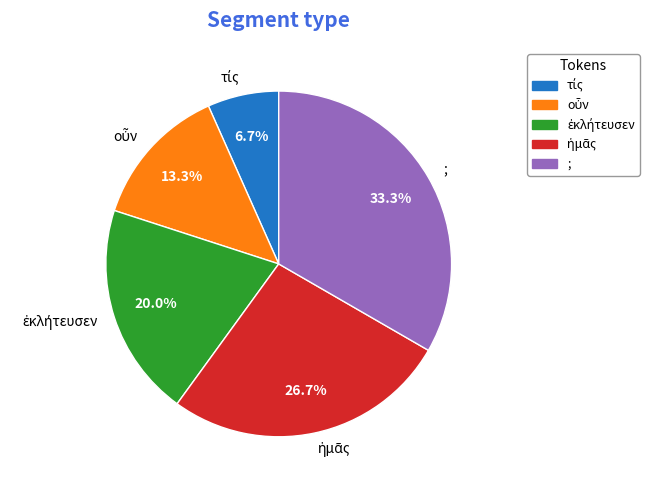

How many slices are in this pie chart?

5